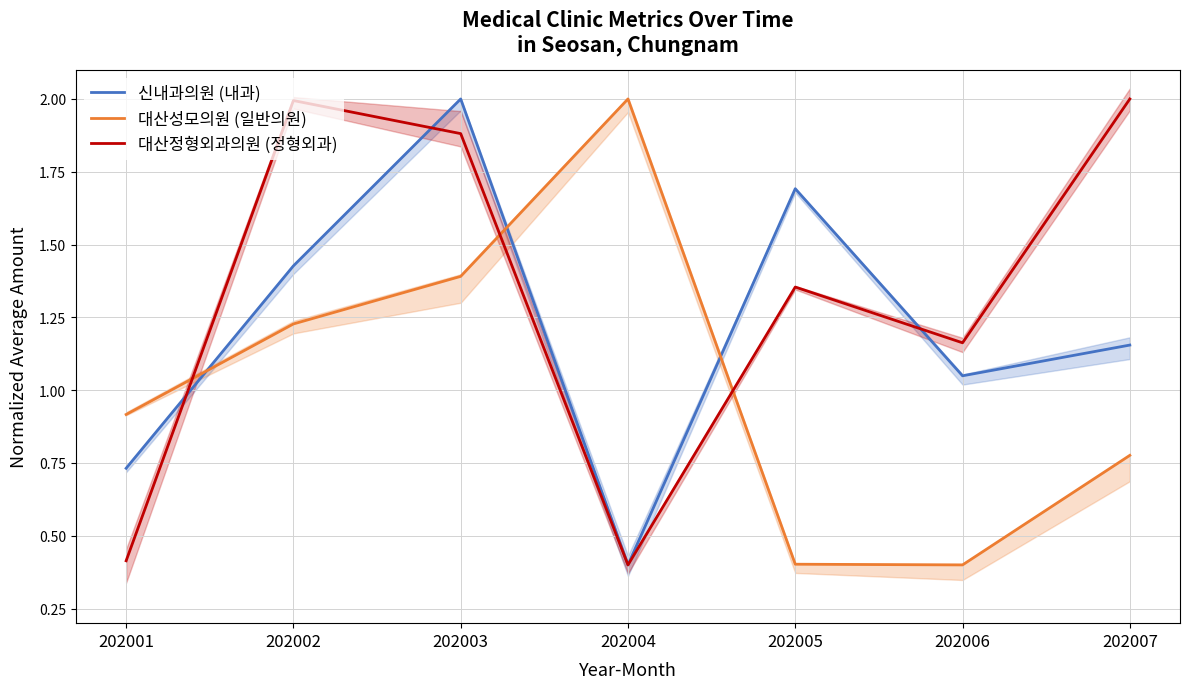

Between 202003 and 202007, which series saw the biggest shift?

신내과의원 (내과)